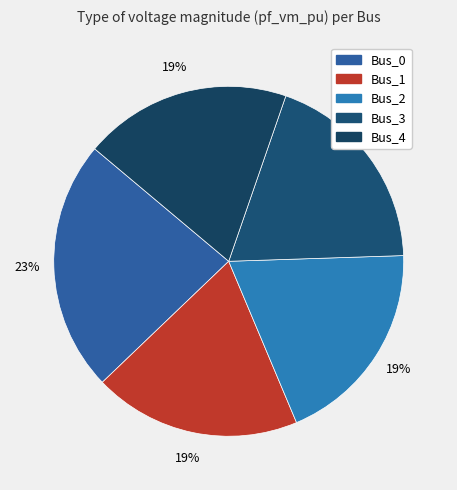

Is there a majority slice in this chart?

No